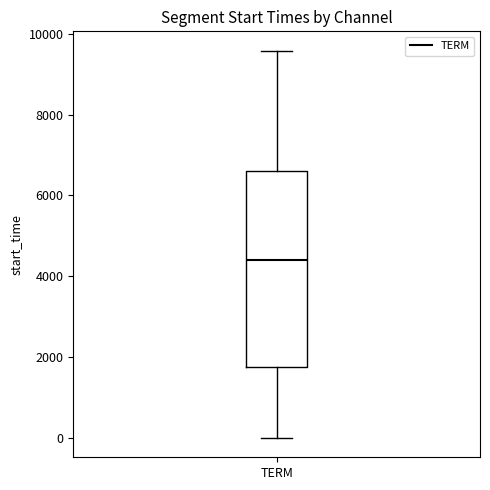

Read this box plot against the y-axis: the position of the median line, the range covered by the box, and the ends of both whiskers. The values are not printed on the chart, so give them approximately, as read against the axis.

median 4400, box 1800 to 6600, whiskers 0 to 9600